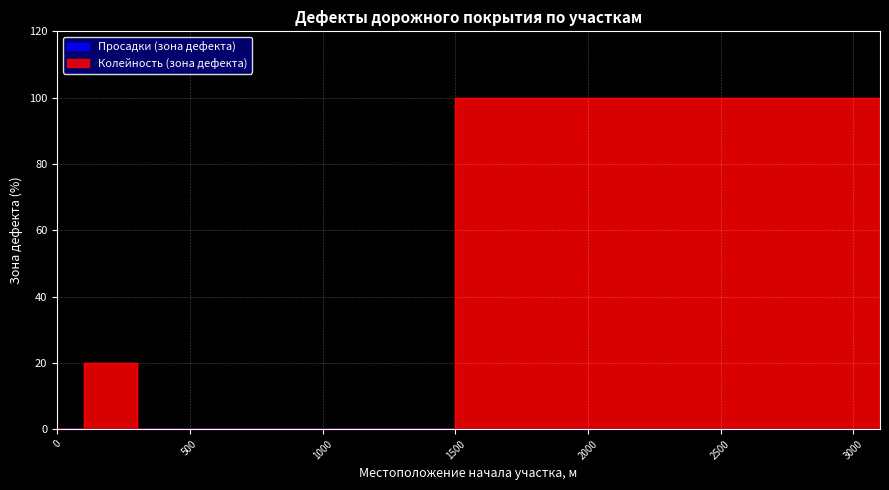

Reading right to left, list all the values displayed in this chart.

3100=100	3000=100	2900=100	2800=100	2700=100	2600=100	2500=100	2400=100	2300=100	2200=100	2100=100	2000=100	1900=100	1800=100	1700=100	1600=100	1500=100	1400=0	1300=0	1200=0	1100=0	1000=0	900=0	800=0	700=0	600=0	500=0	400=0	300=0	200=20	100=20	0=0